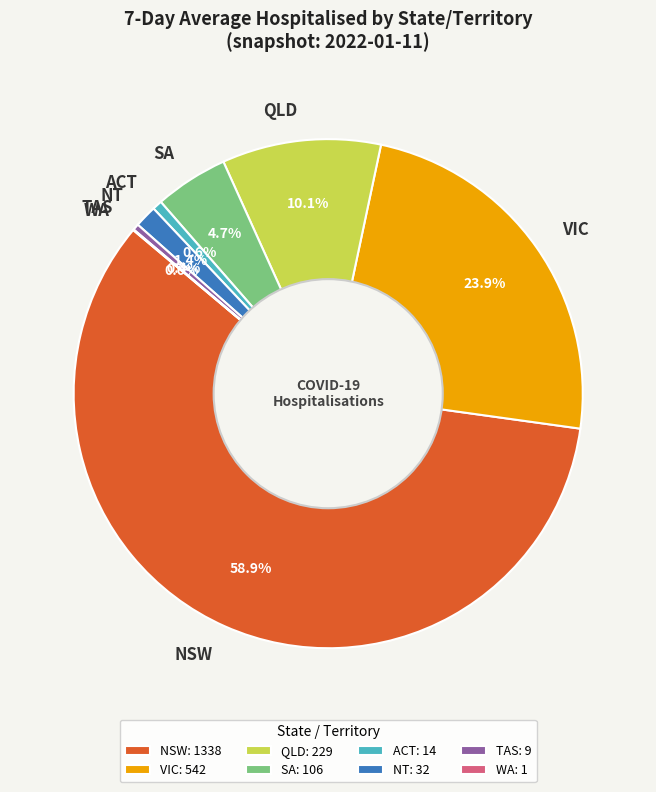

Combined, do TAS and QLD account for over 50%?

No